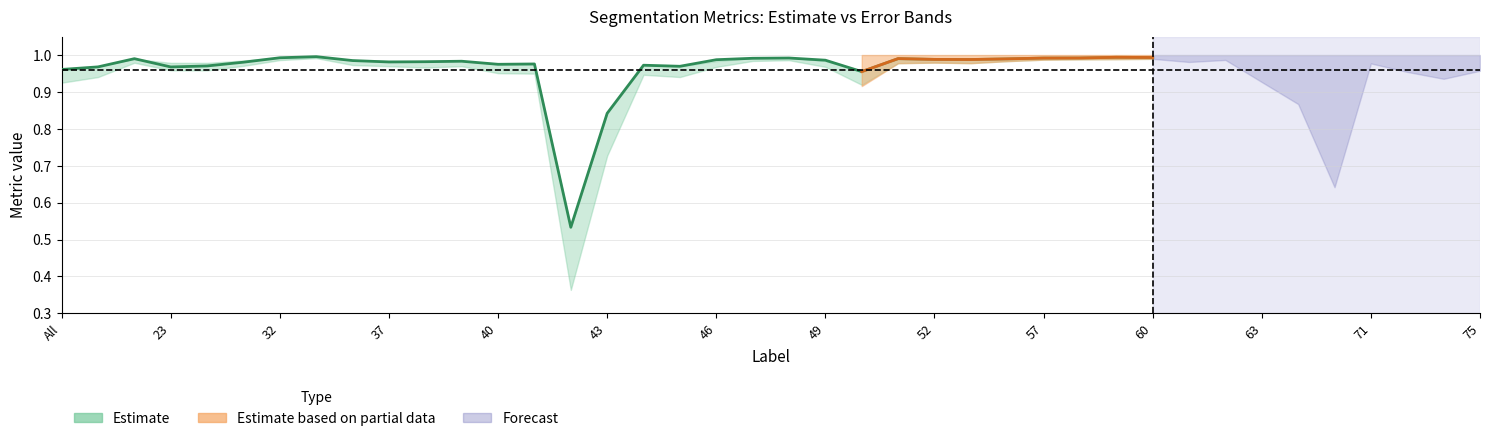

True or false: Estimate_lower has a value of 0.5 at 60.

False